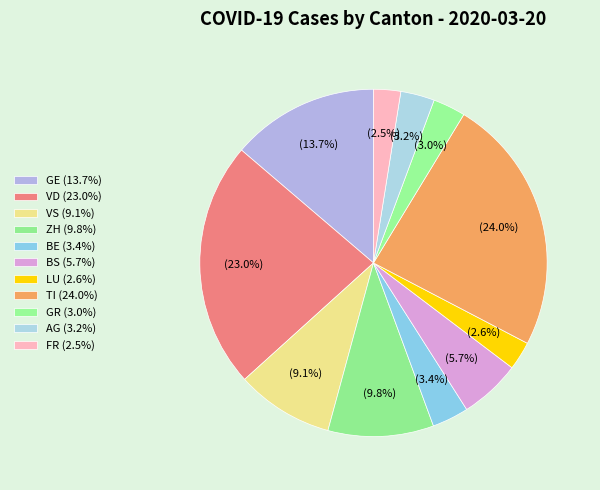

How many slices are in this pie chart?

11